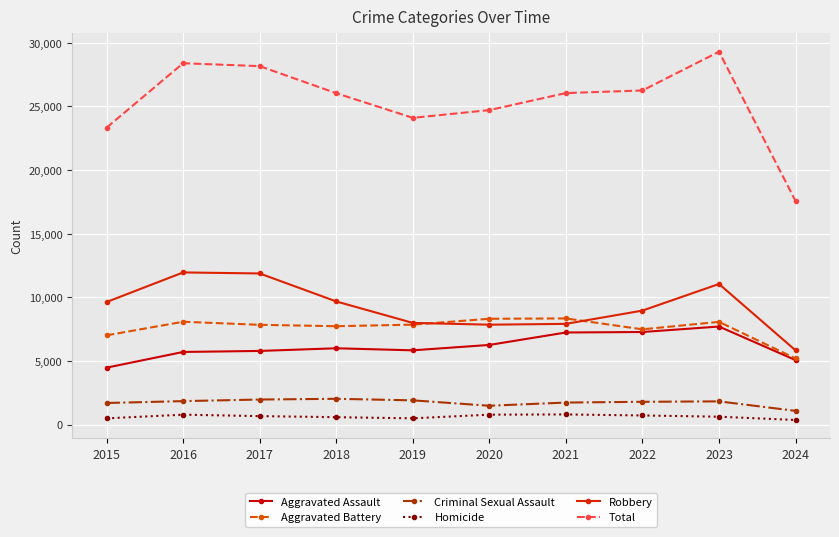

Is this an area chart (filled region under the line)?

No